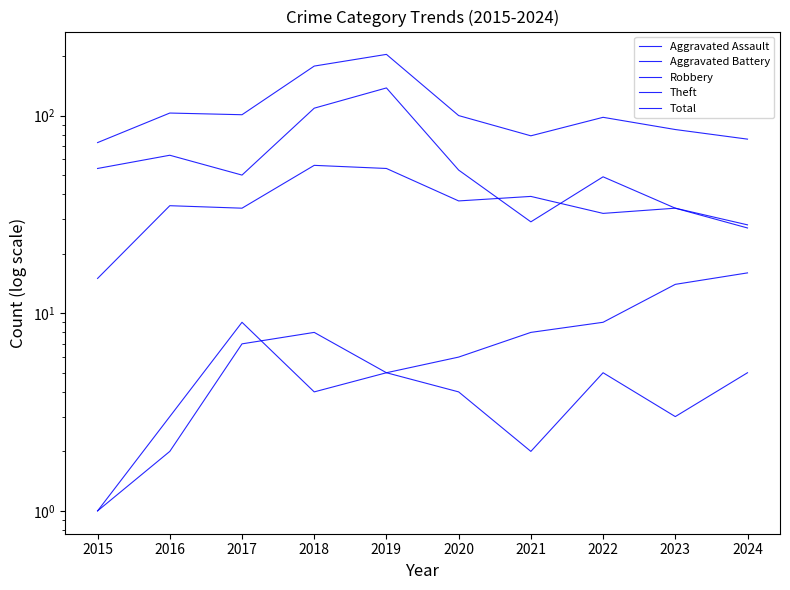

What is the spread (max minus min) of values at 2021?

77